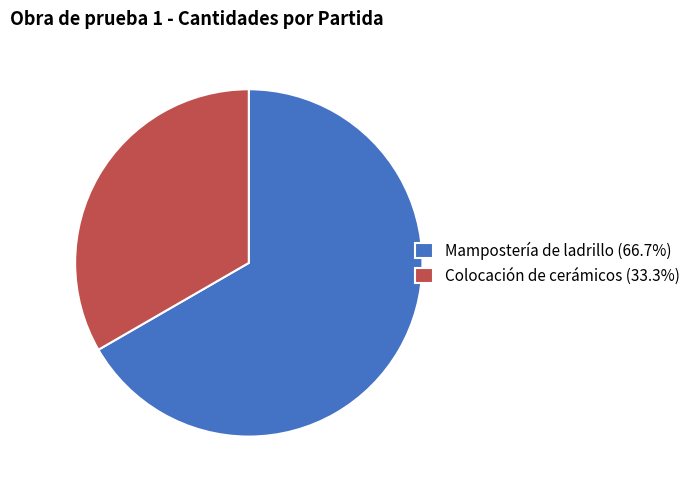

Is the sum of Mampostería de ladrillo and Colocación de cerámicos greater than half?

Yes